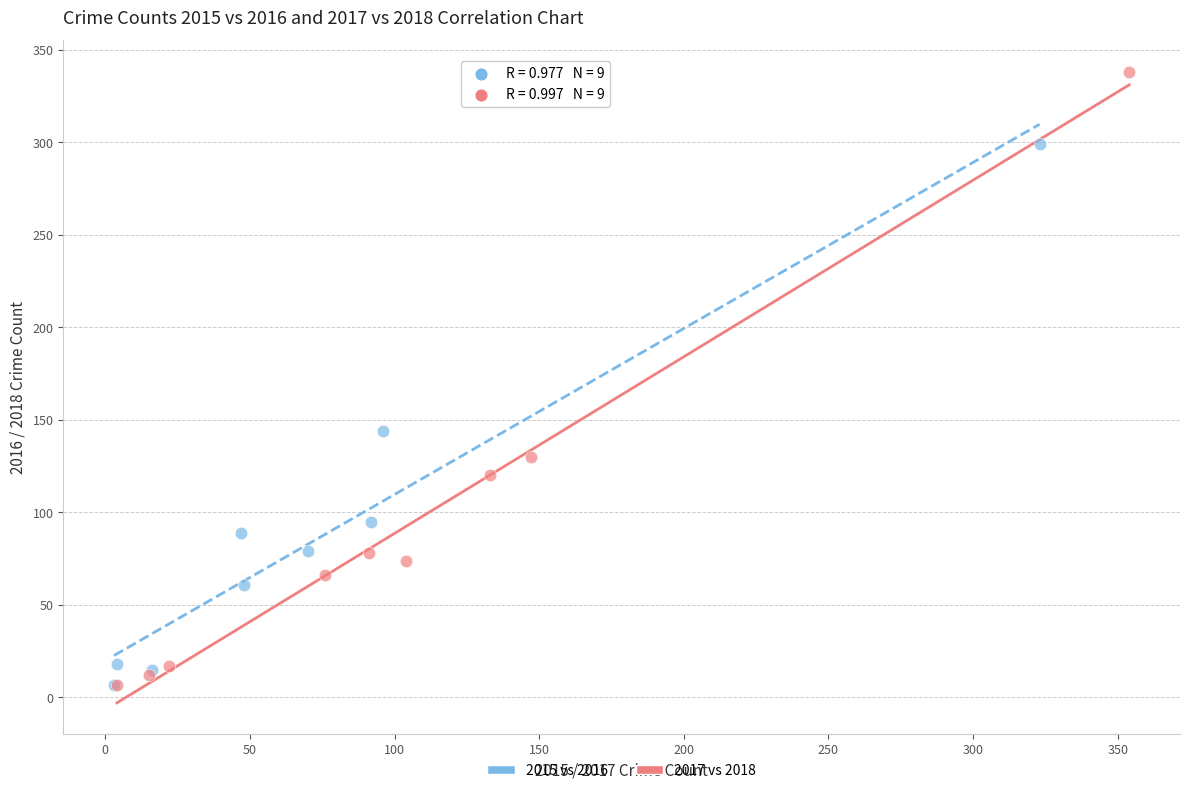

Which series reaches the maximum Y coordinate?

2017 vs 2018